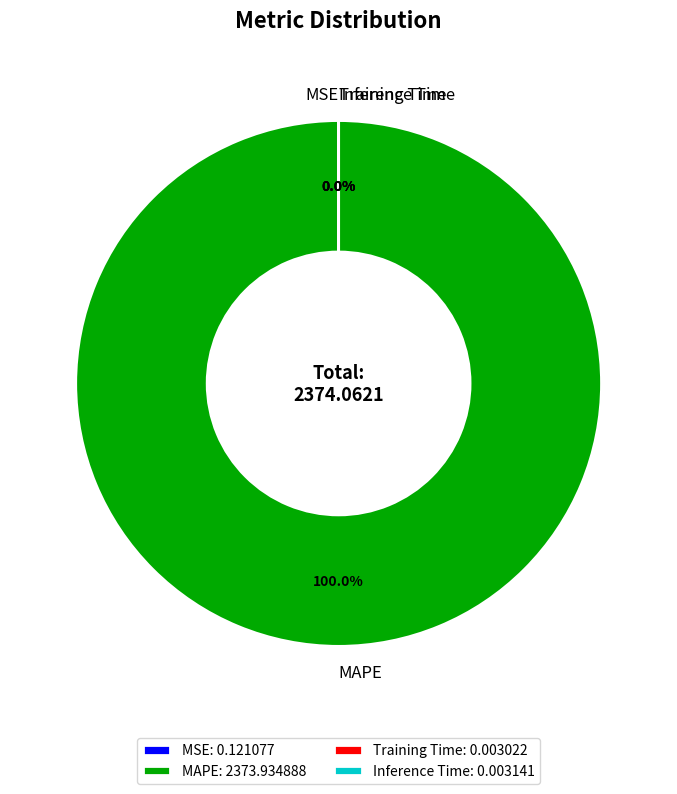

Is it true that MAPE is 100% of the pie?

True